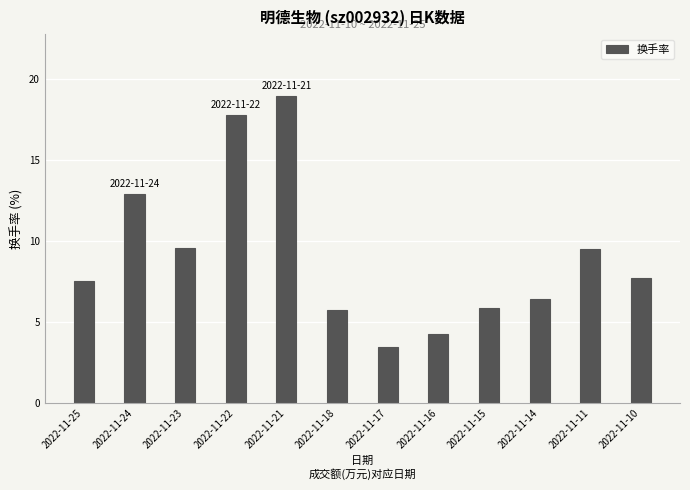

Is it true that the value at 2022-11-22 is 28.3?

False